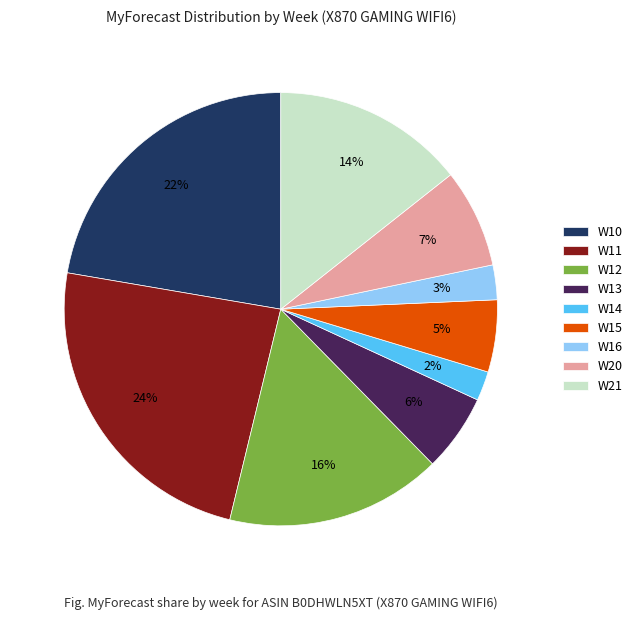

Which slice is the largest?

W11